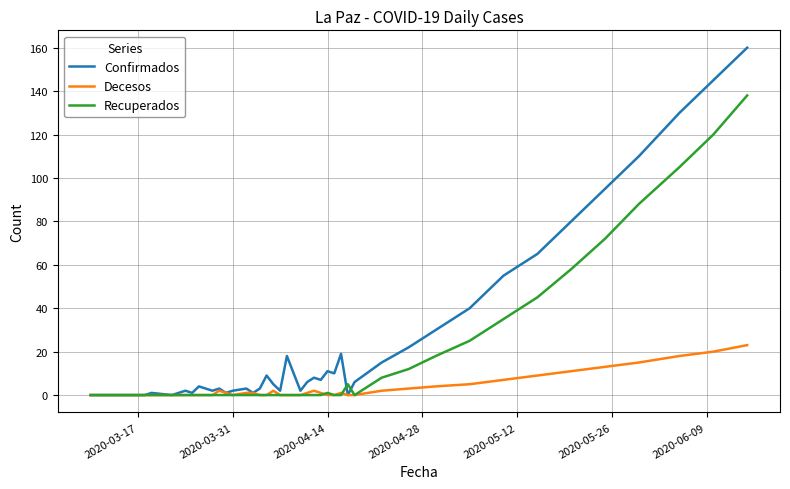

Which series has the widest spread of values?

Confirmados